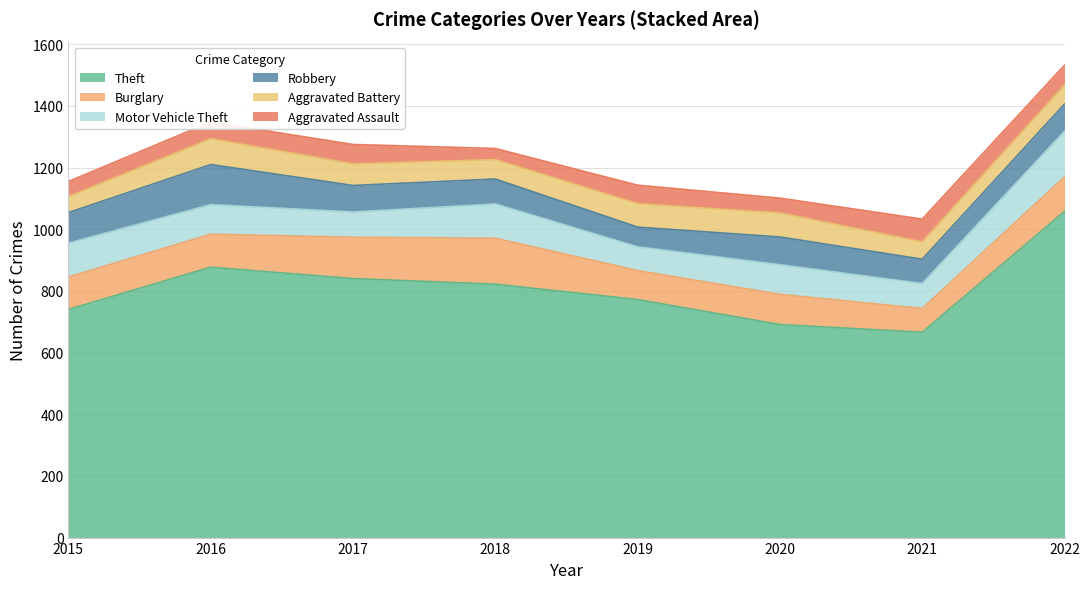

Is the value of Aggravated Battery at 2018 greater than the value of Theft at 2020?

No